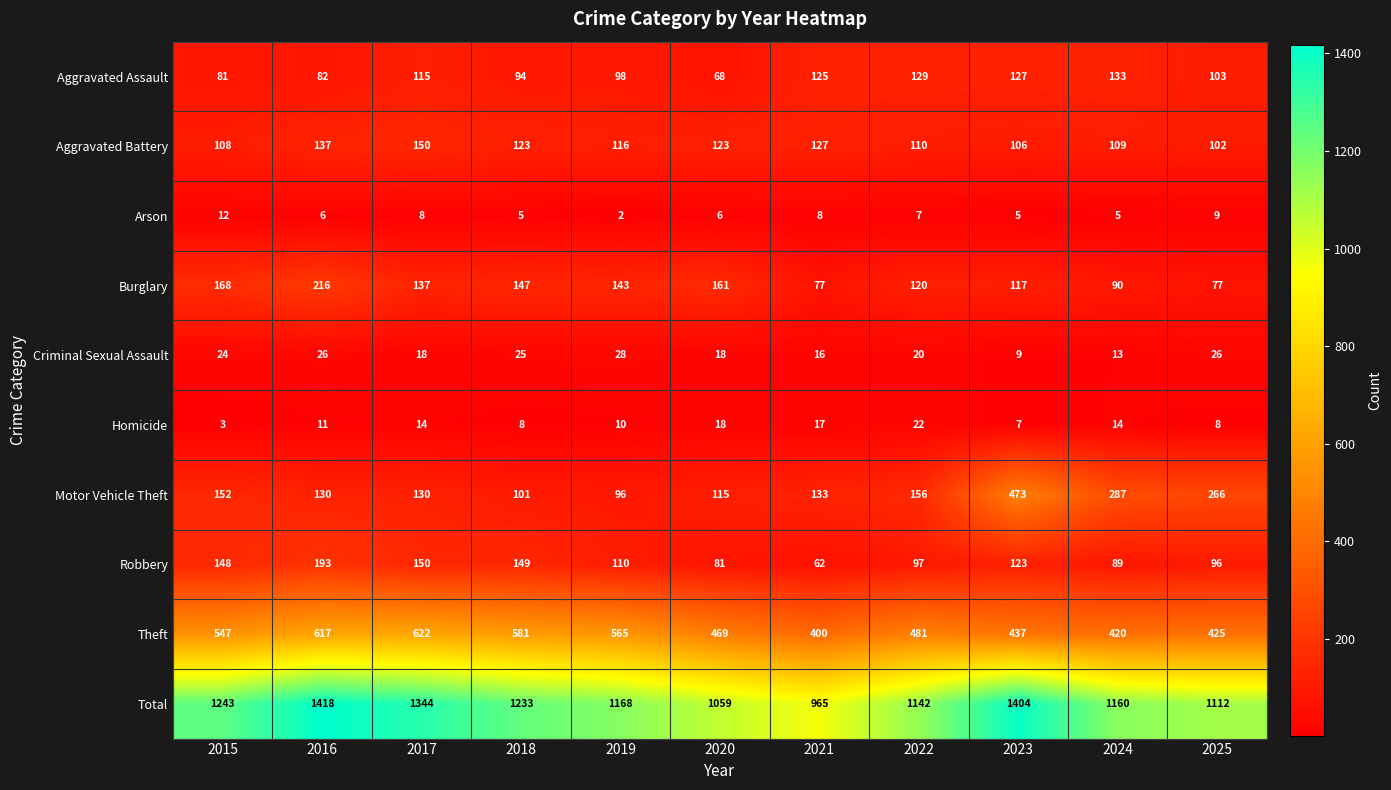

At which category does the chart reach its minimum across all series?

2019